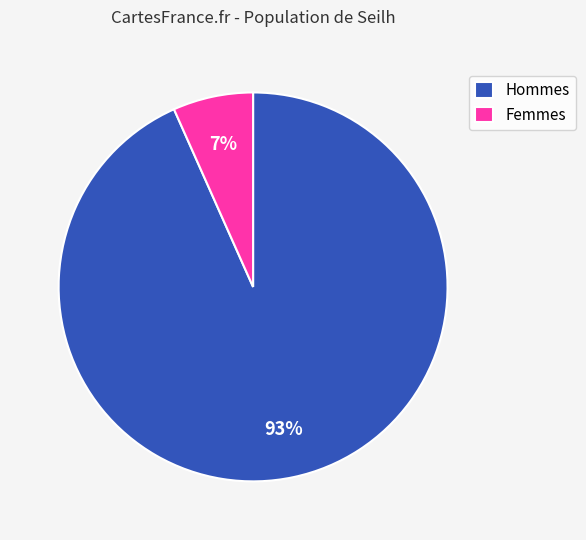

Count the number of slices in the pie.

2